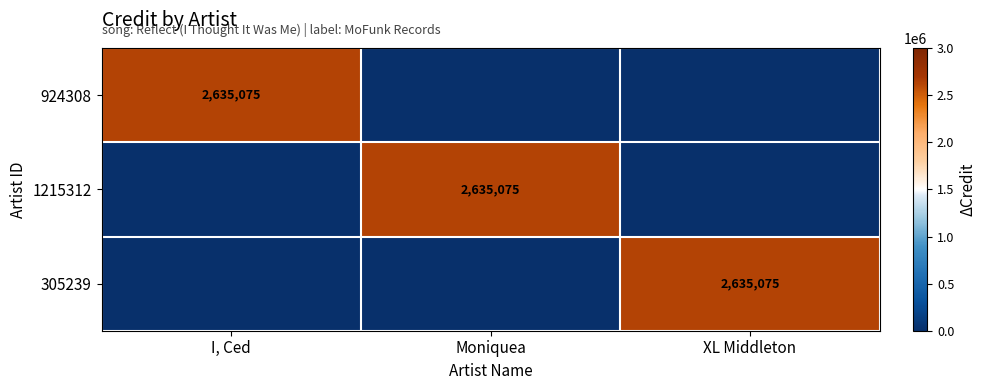

The 305239 series shows 3793051 at XL Middleton. True or false?

False